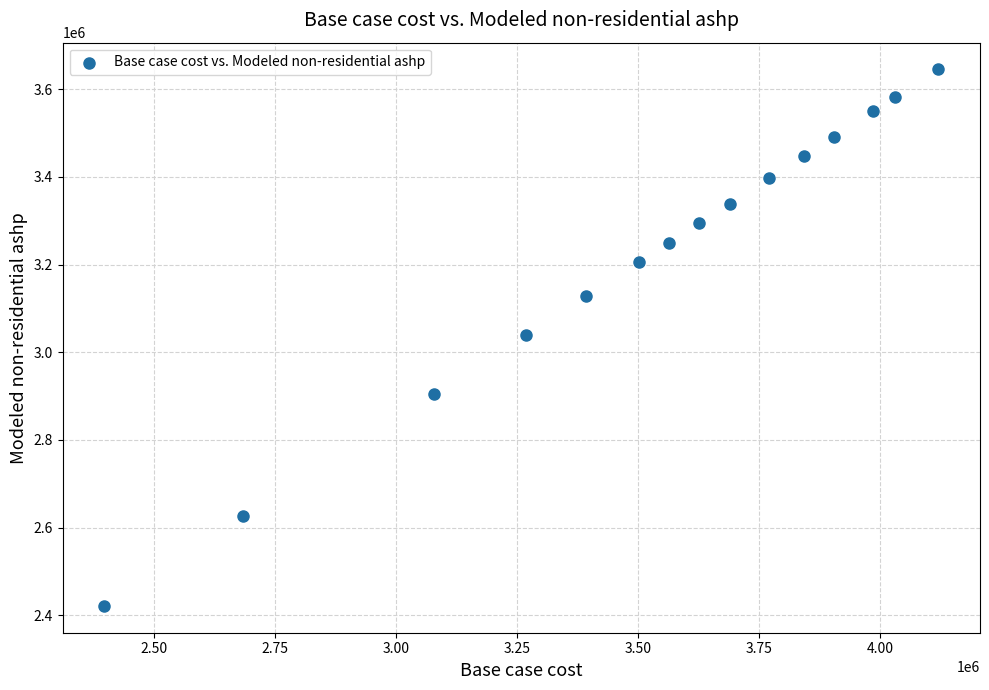

What is the range of Y values (max minus min)?

1222935.8